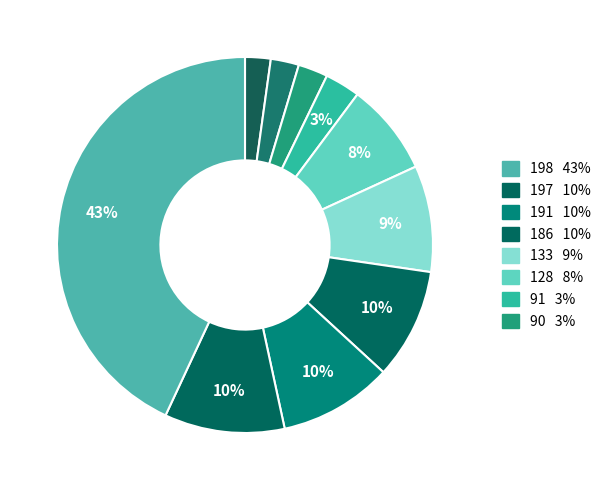

How many slices are in this pie chart?

10